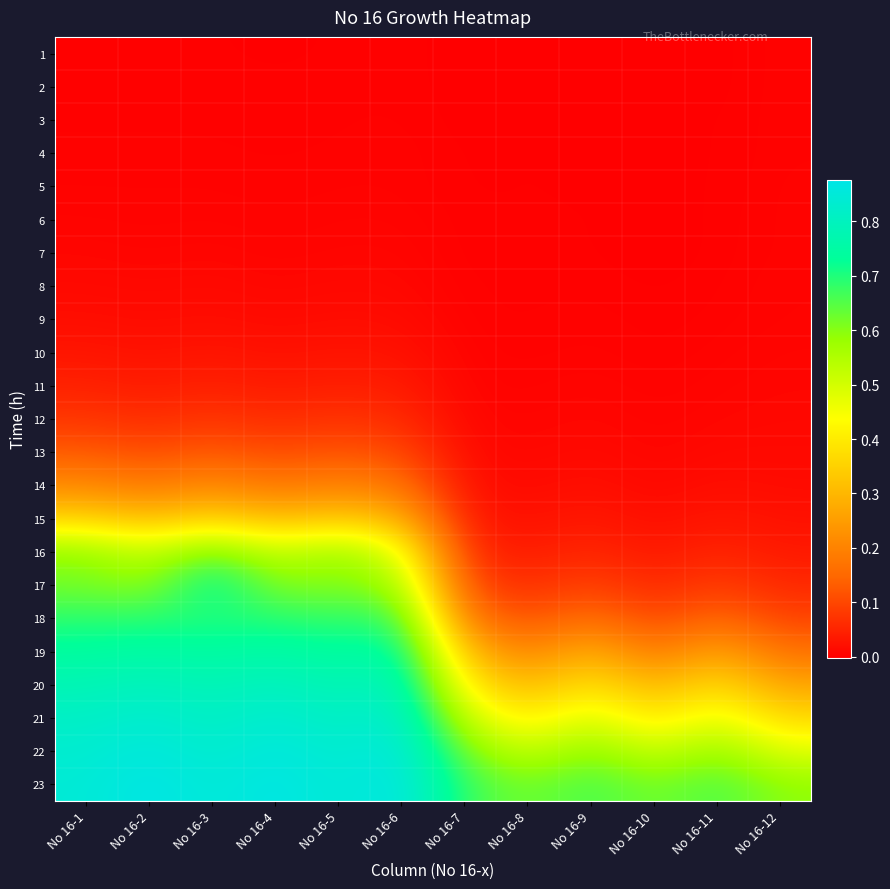

Between No 16-6 and No 16-5, which is larger?

No 16-6